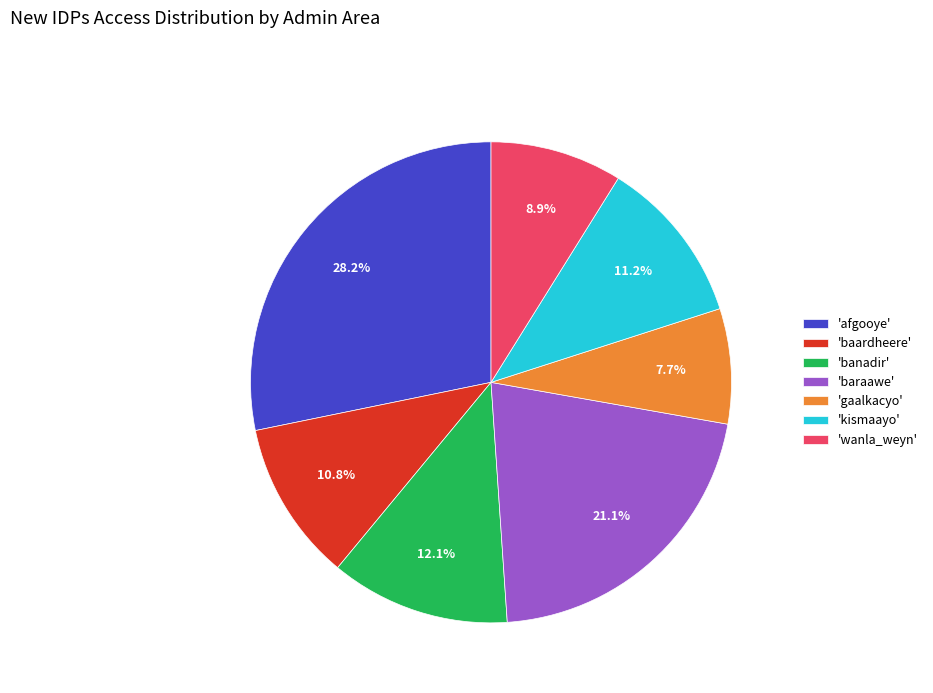

Which slice is the smallest?

'gaalkacyo'